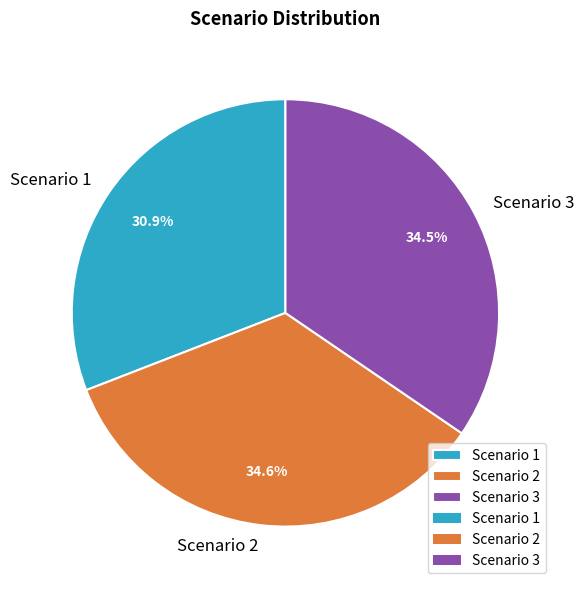

Which has a higher value, Scenario 1 or Scenario 2?

Scenario 2